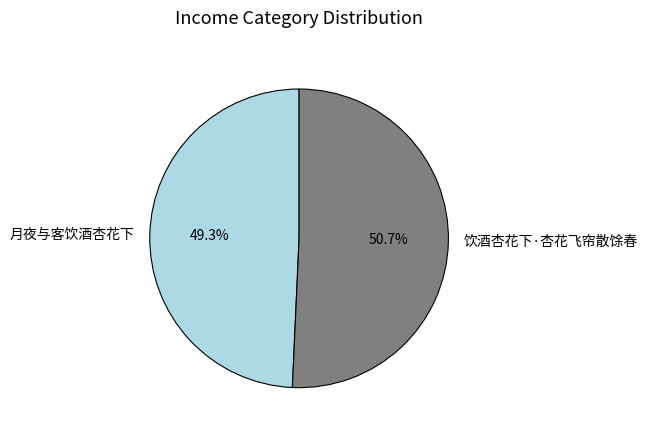

To the nearest percent, what is the difference between the 饮酒杏花下·杏花飞帘散馀春 and 月夜与客饮酒杏花下 slice percentages?

1%